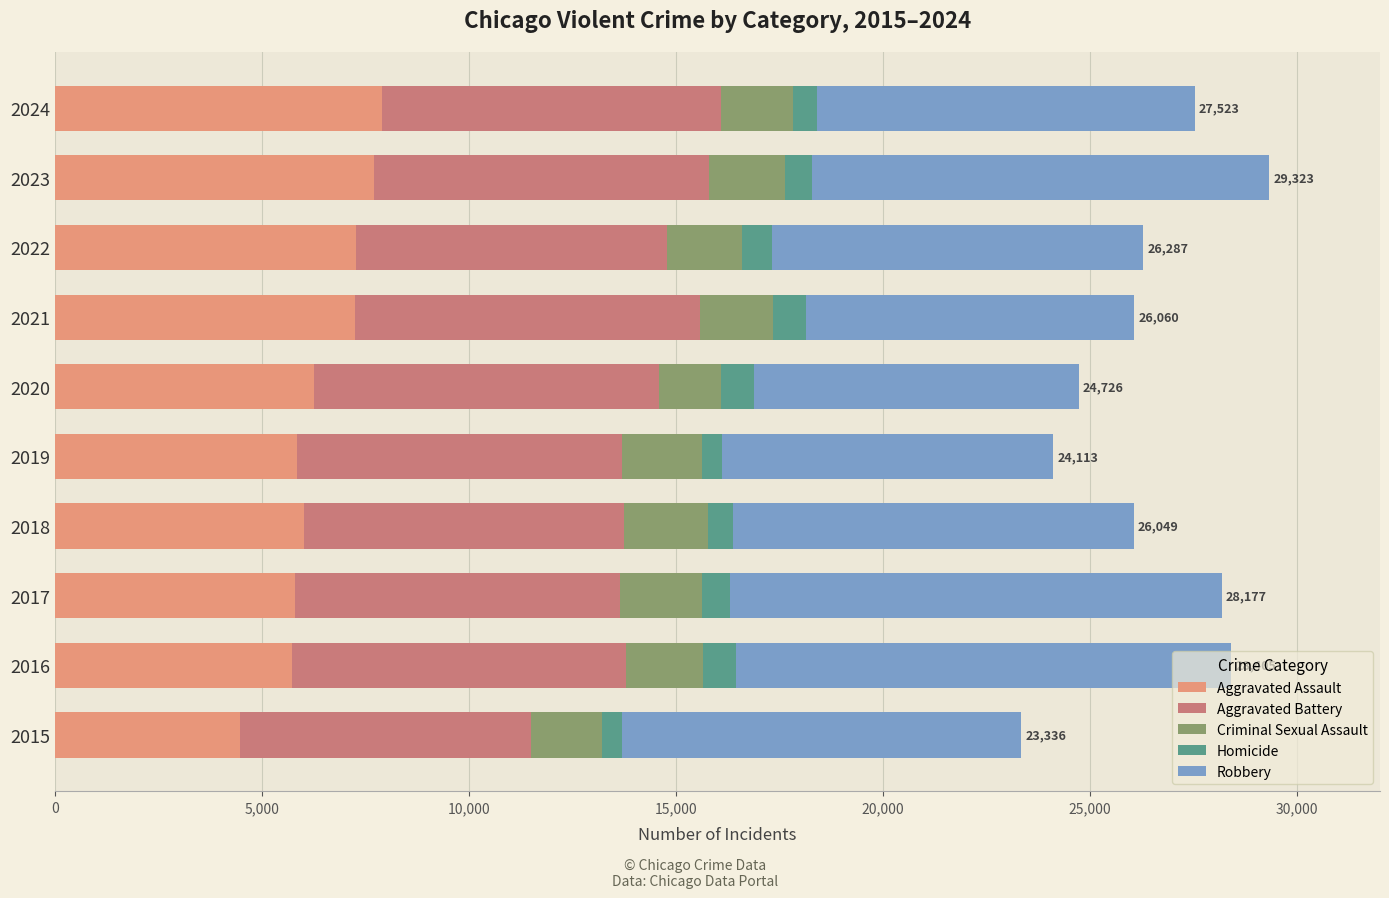

What is the sum of all Aggravated Assault values?

64226